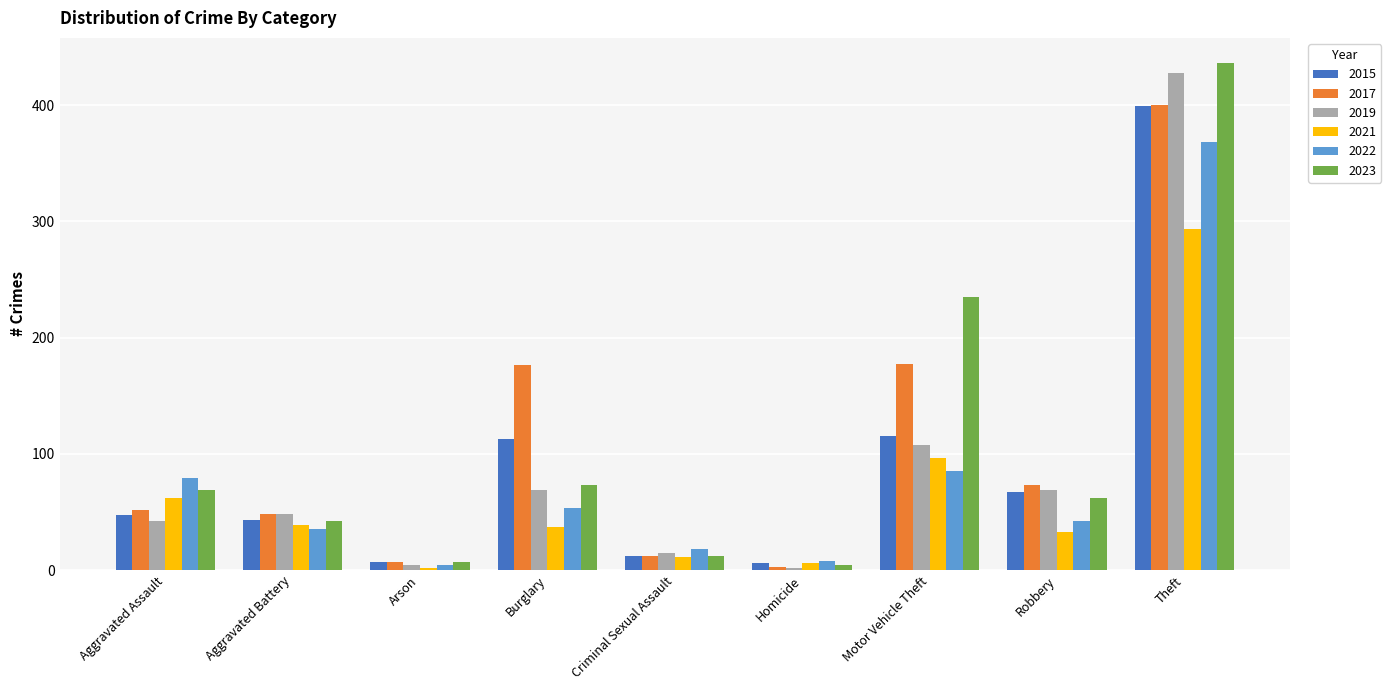

What is the maximum value for 2015?

399